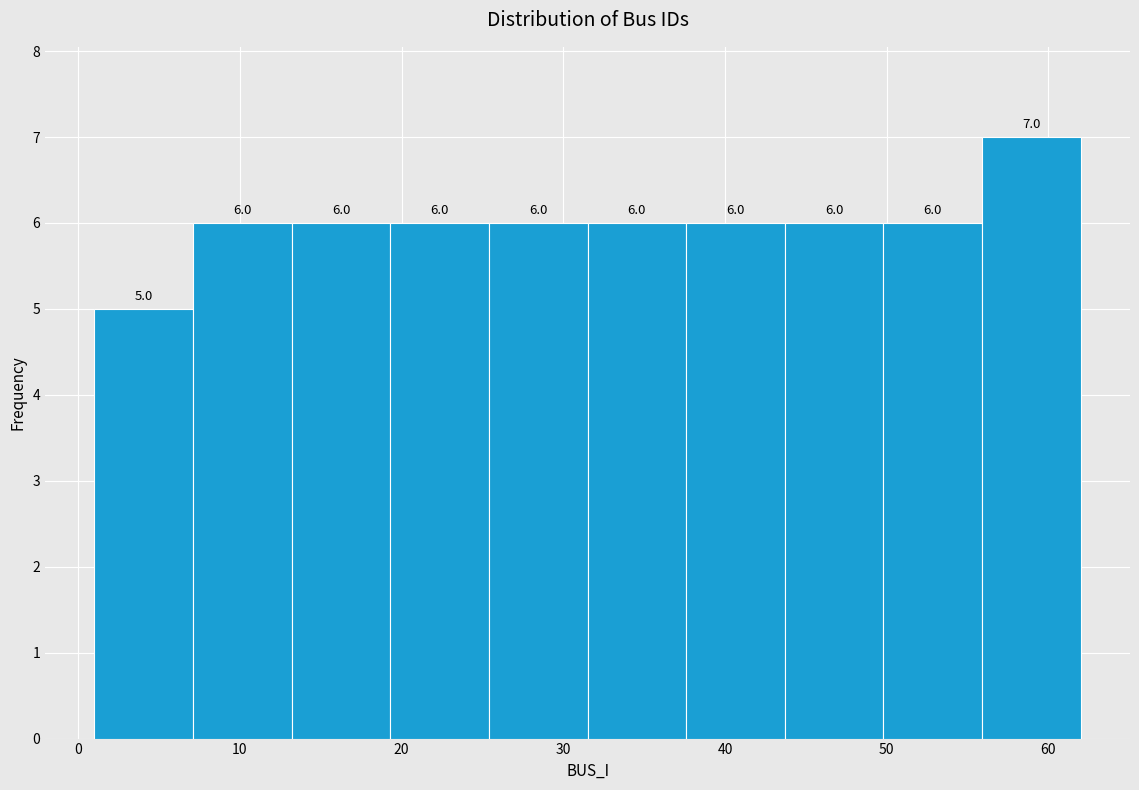

Reading left to right, transcribe this chart: for each bar, give the range it covers on the x-axis and its height. The bar edges are not printed on the chart, so give them approximately, as read against the axis.

1.0 to 7.1: 5.0
7.1 to 13.2: 6.0
13.2 to 19.3: 6.0
19.3 to 25.4: 6.0
25.4 to 31.5: 6.0
31.5 to 37.6: 6.0
37.6 to 43.7: 6.0
43.7 to 49.8: 6.0
49.8 to 55.9: 6.0
55.9 to 62.0: 7.0